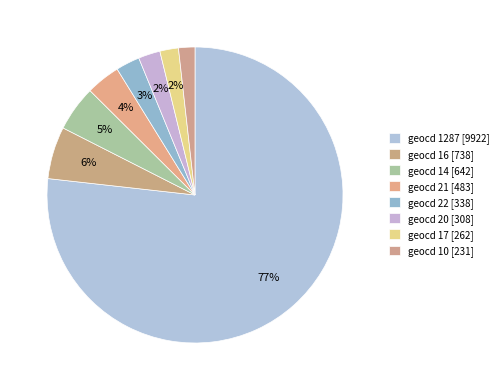

How many segments does this pie chart have?

8